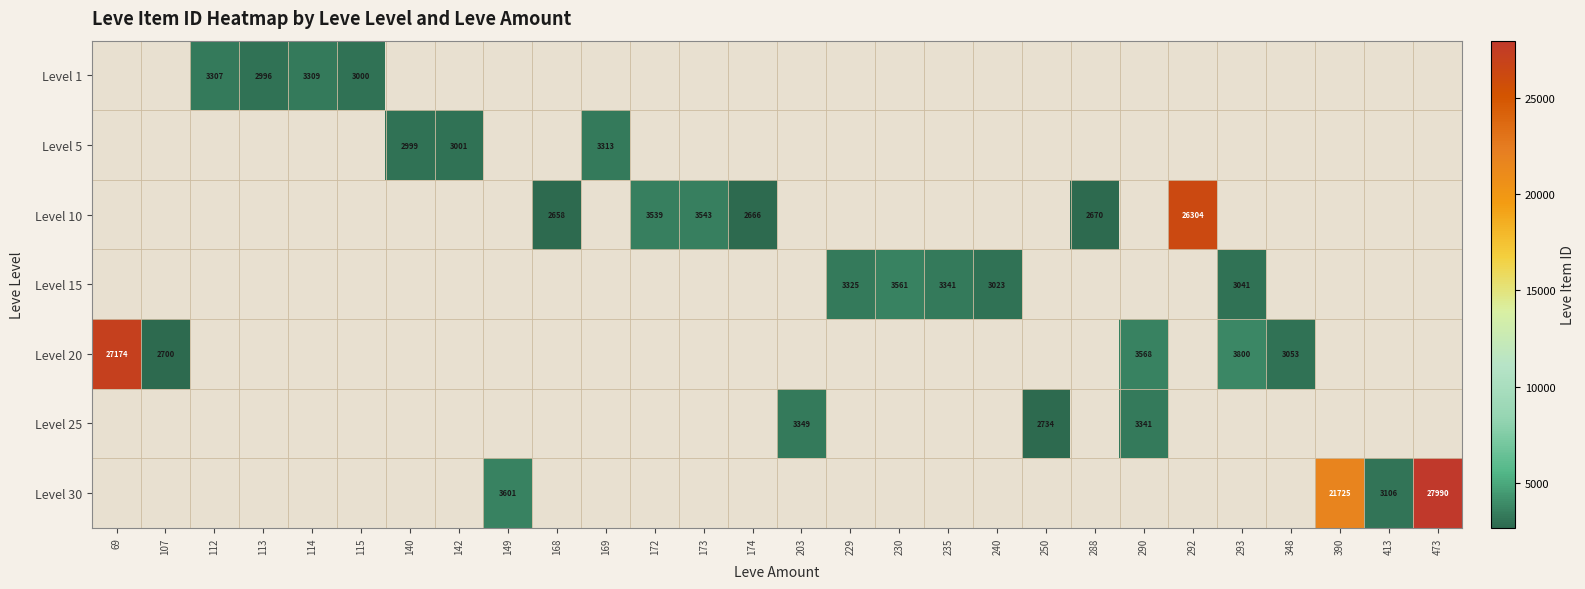

The value of Level 15 at 235 is 1598. True or false?

False